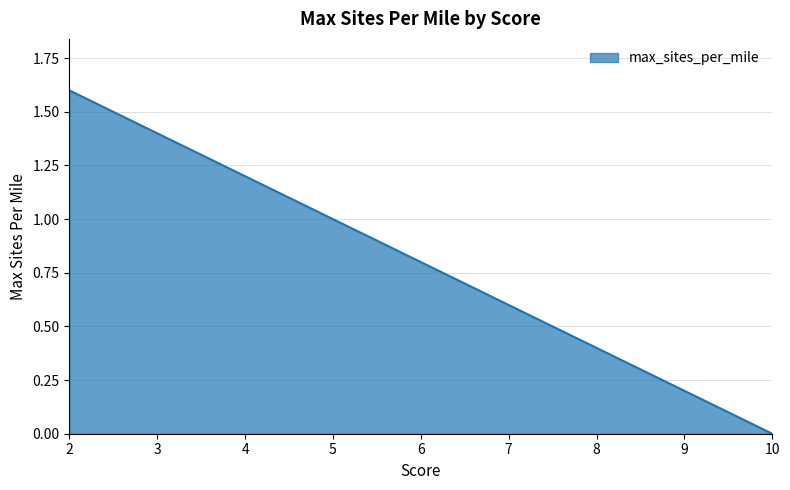

Which category has the lowest value across all series?

10